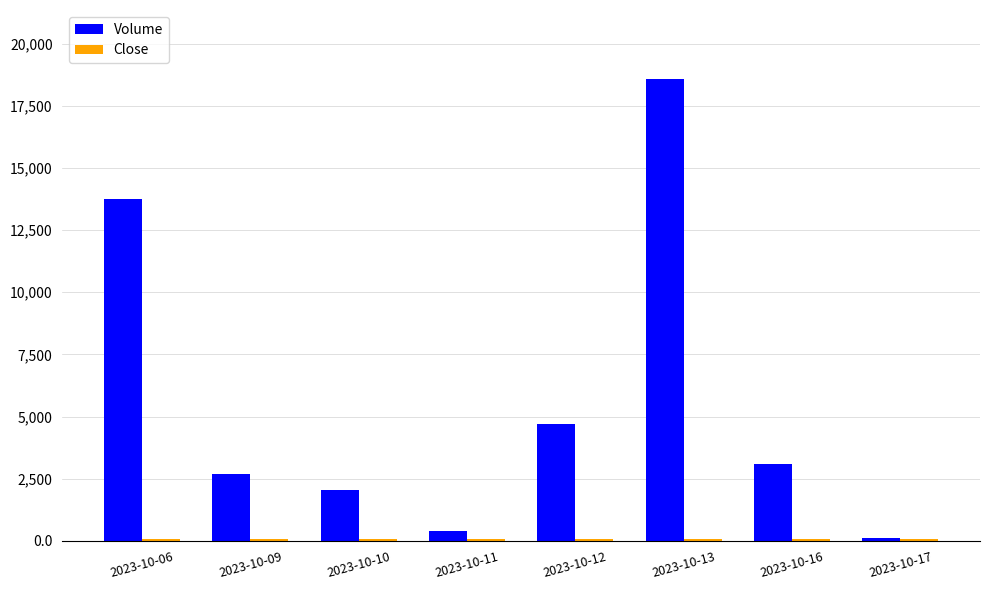

Which series has the largest total across all categories?

Volume